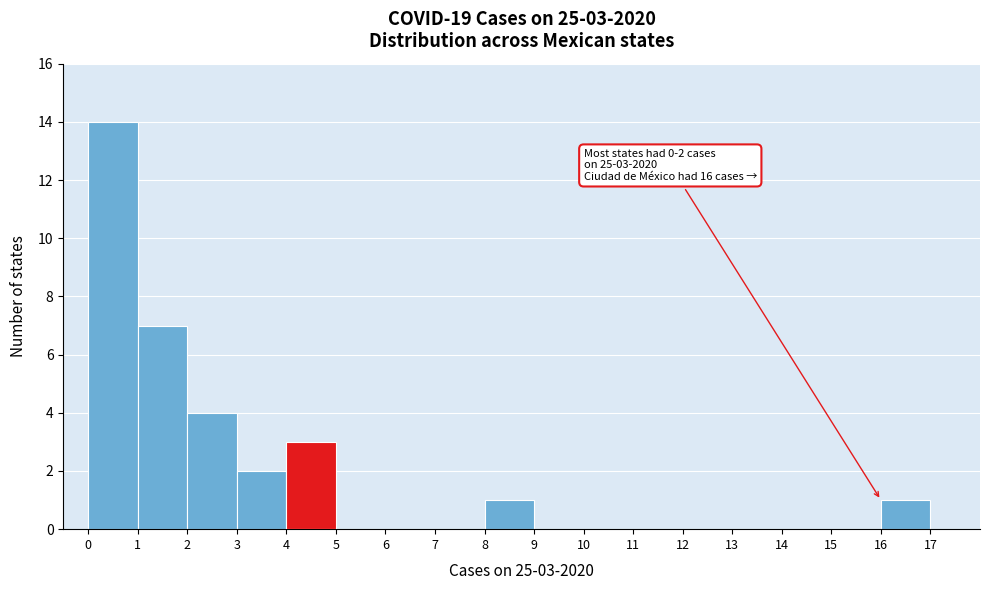

Over which range of the x-axis is the bar tallest?

0 to 1